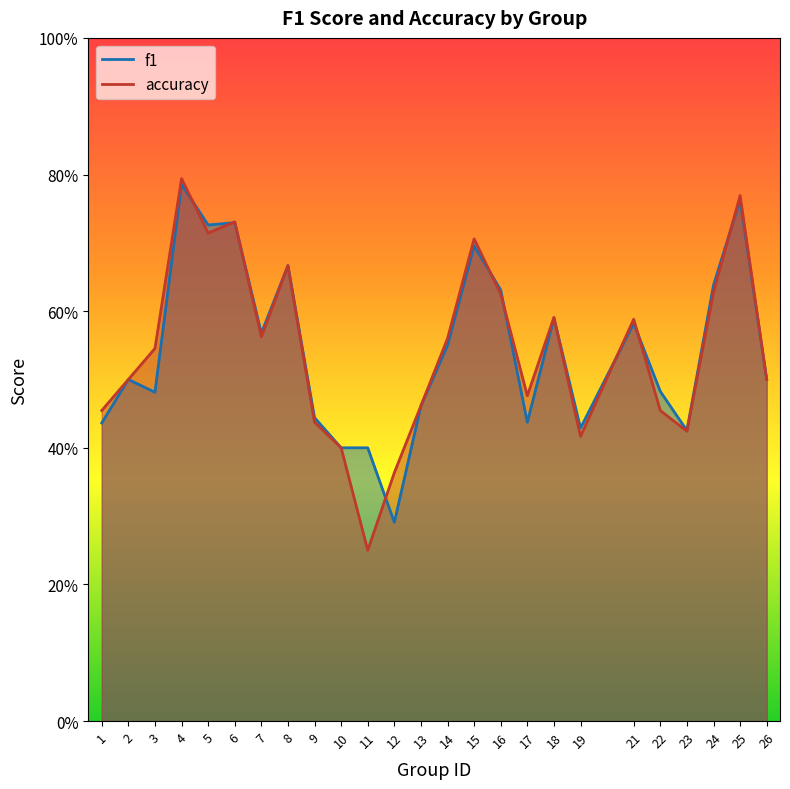

How many interior local valleys does the f1 series have?

7